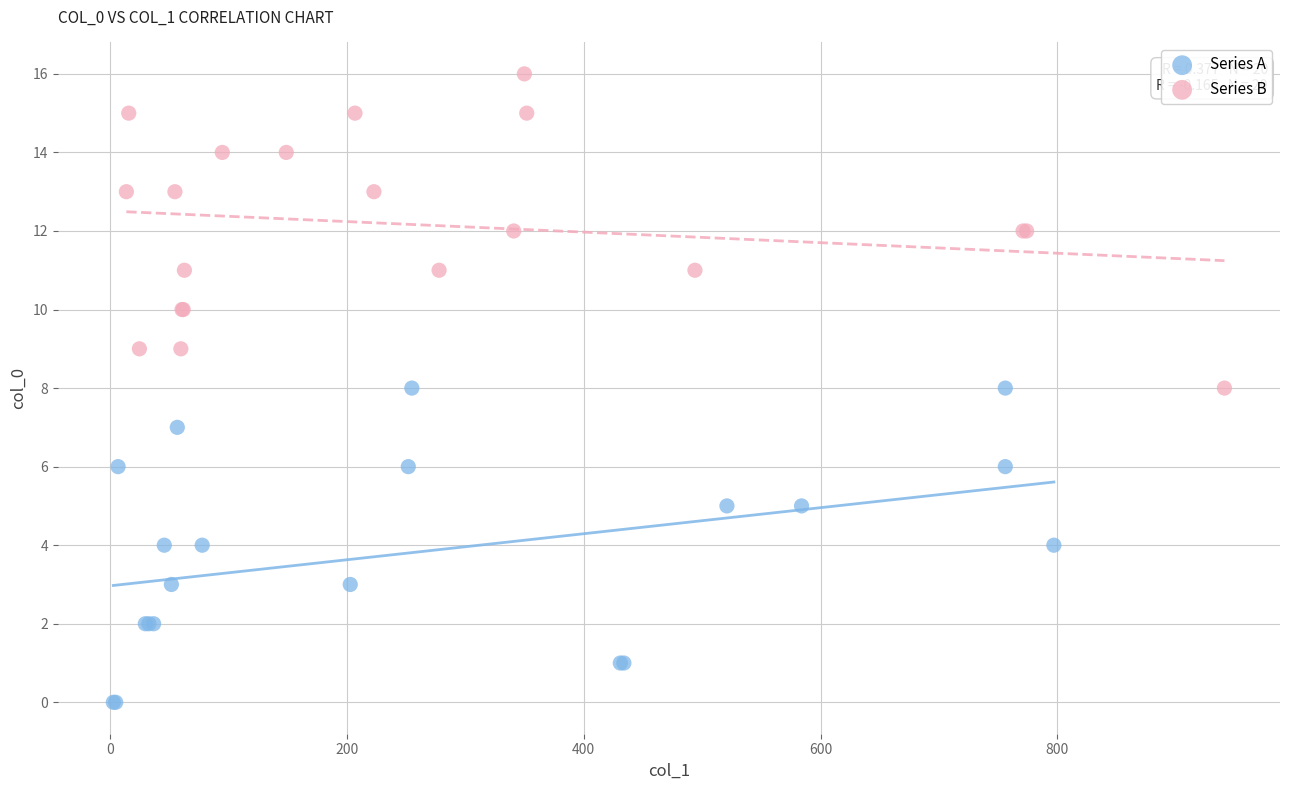

Which series reaches the minimum Y coordinate?

Series A